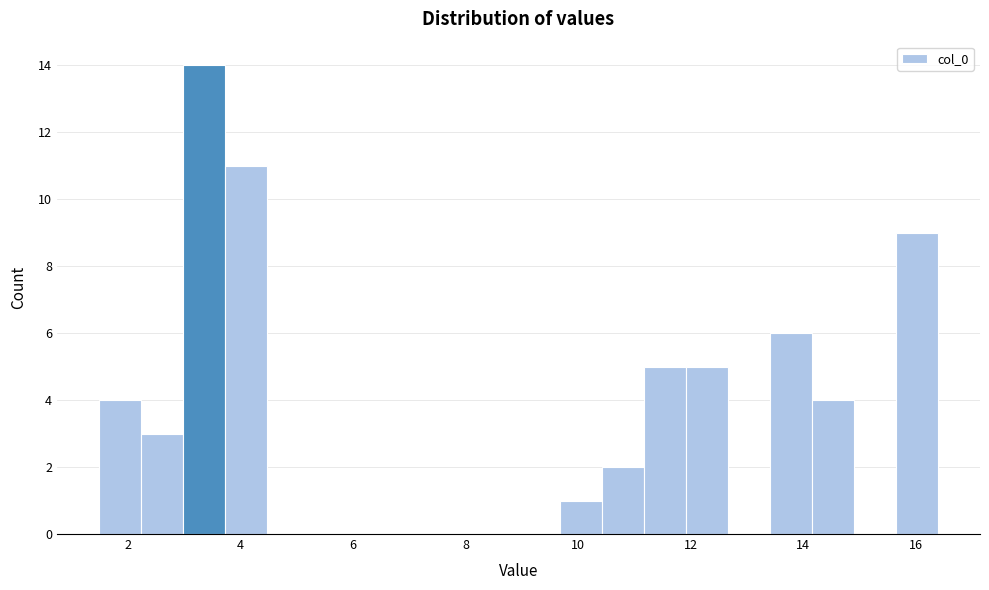

Around what value on the x-axis is the tallest bar? Give the approximate position of its centre, as read against the axis.

3.4